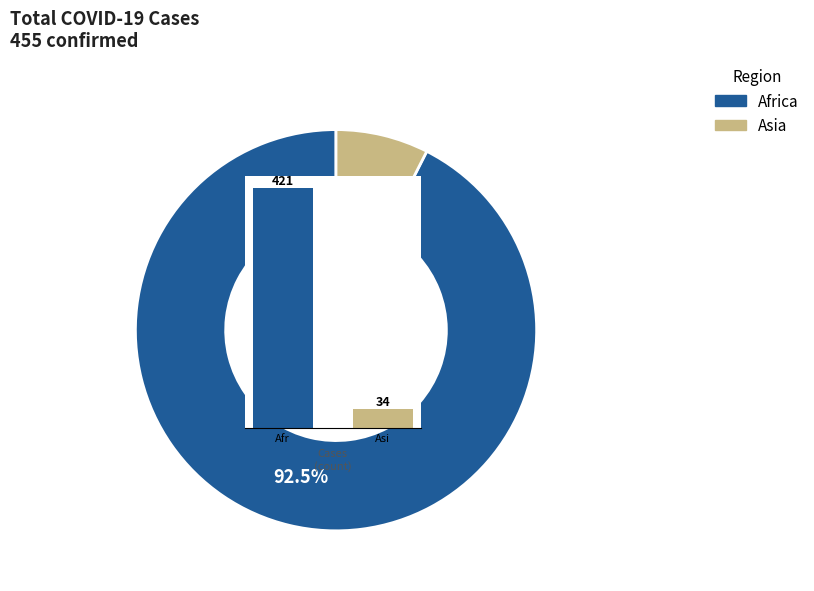

True or false: Asi accounts for 1% of the total.

False